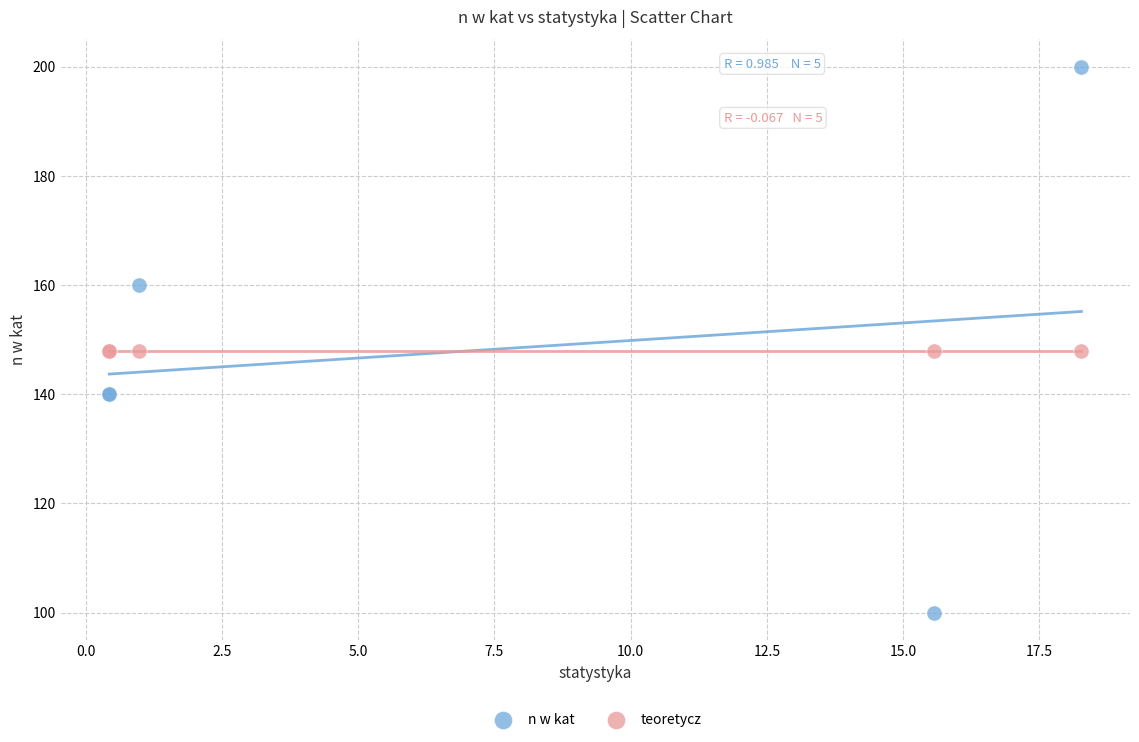

Which series contains the lowest Y value?

n w kat